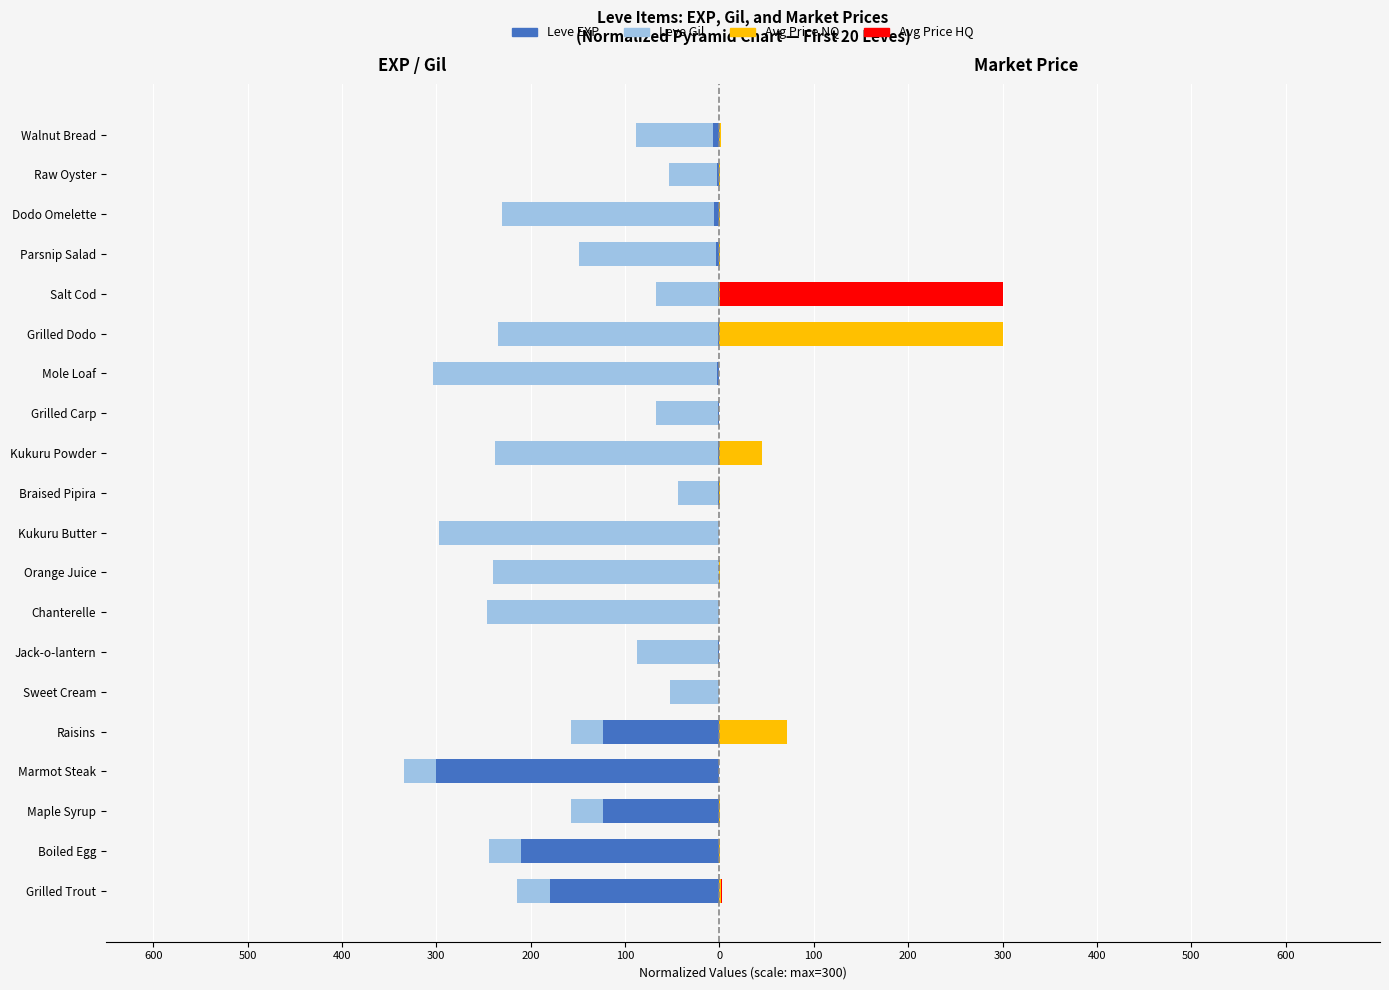

Reading right to left, extract all data points from this chart.

Leve EXP: -6.3	-2.3	-5.7	-3.3	-1.0	-1.3	-3.0	-1.0	-1.0	-1.0	-0.3	-0.7	-0.3	-2.0	-0.3	-123.3	-300.0	-123.3	-210.0	-180.0
Leve Gil: -88.2	-53.8	-229.9	-148.8	-67.7	-234.7	-303.0	-67.7	-237.4	-43.4	-297.3	-240.1	-245.8	-86.8	-51.8	-157.3	-334.2	-157.3	-243.9	-213.9
Avg Price NQ: 1.4	0.6	0.7	0.3	0.2	300.0	0.0	0.1	45.1	0.3	0.0	0.1	0.0	0.0	0.1	72.0	0.1	0.4	0.2	2.2
Avg Price HQ: 0.0	0.0	0.0	0.0	300.0	0.0	0.0	0.0	0.0	0.0	0.0	0.0	0.0	0.0	0.0	0.0	0.0	0.0	0.5	0.0